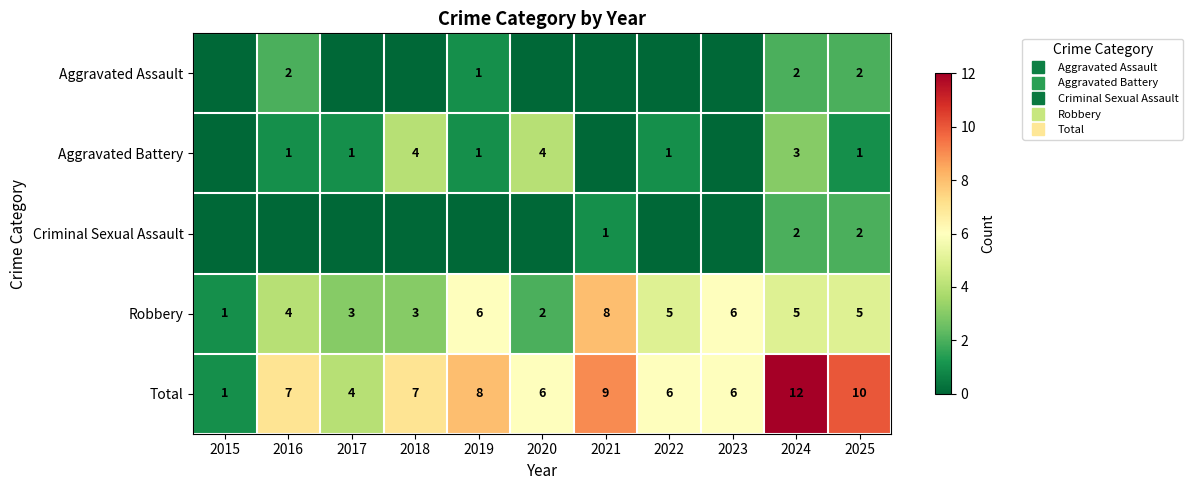

Which category has the highest value in the Total series?

2024